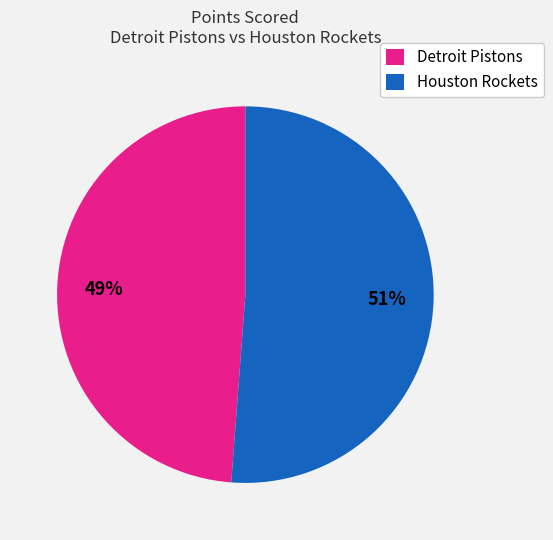

Which category has the smallest portion of the pie?

Detroit Pistons